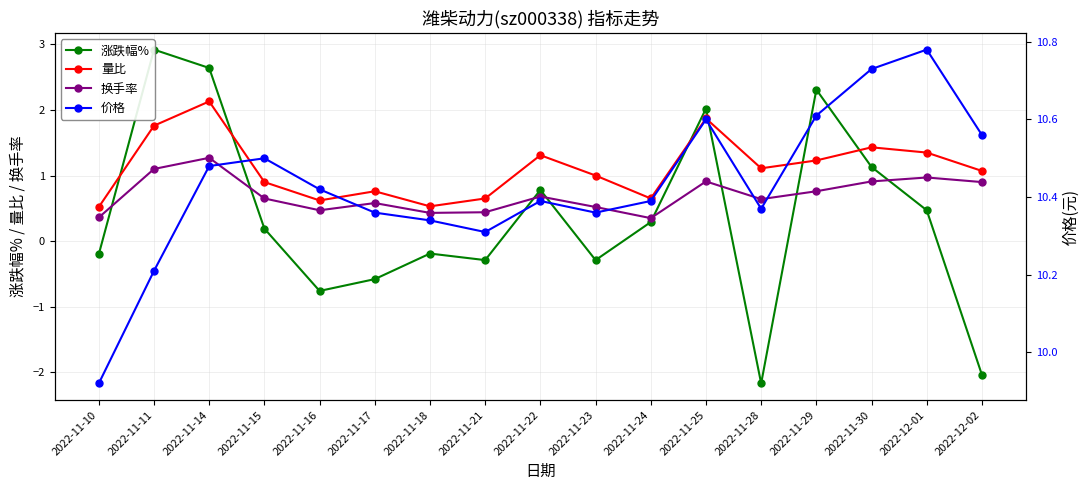

Where does the 量比 series first go above 1?

2022-11-11